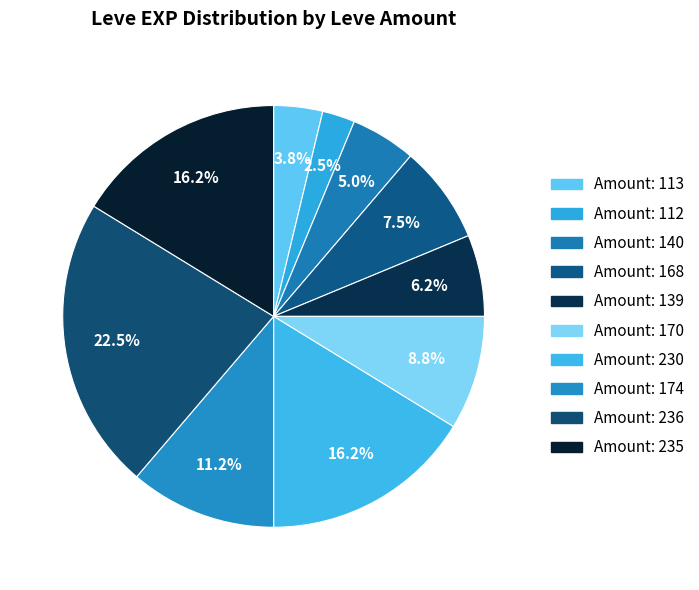

Which category has the biggest portion of the pie?

236